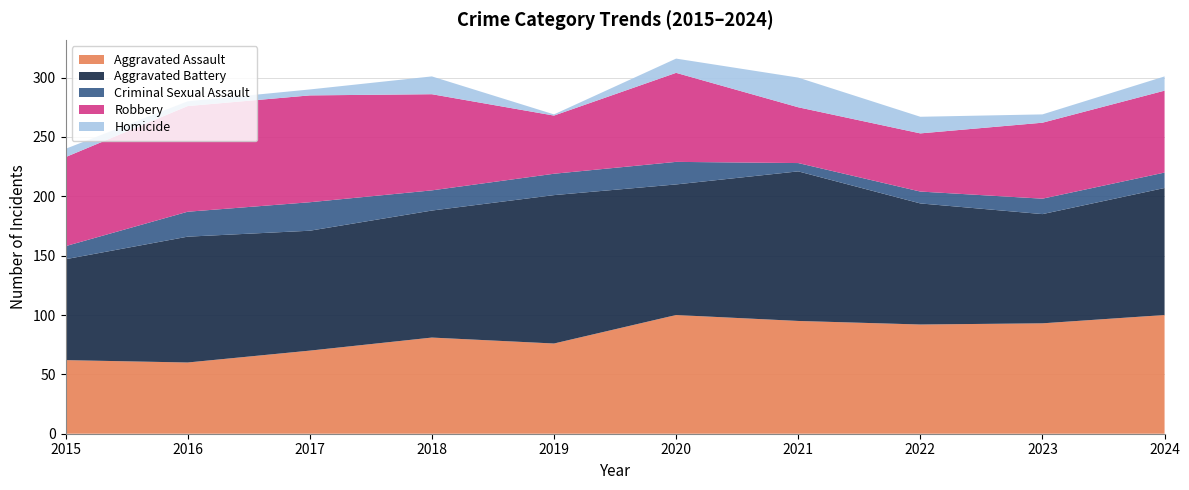

Reading left to right, what are all the values shown in this chart?

Aggravated Assault: 62	60	70	81	76	100	95	92	93	100
Aggravated Battery: 85	106	101	107	125	110	126	102	92	107
Criminal Sexual Assault: 11	21	24	17	18	19	7	10	13	13
Robbery: 75	89	90	81	49	75	47	49	64	69
Homicide: 7	4	5	15	1	12	25	14	7	12